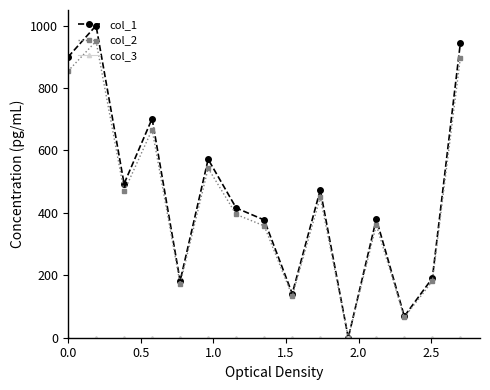

At how many categories does at least one series exceed 652?

4